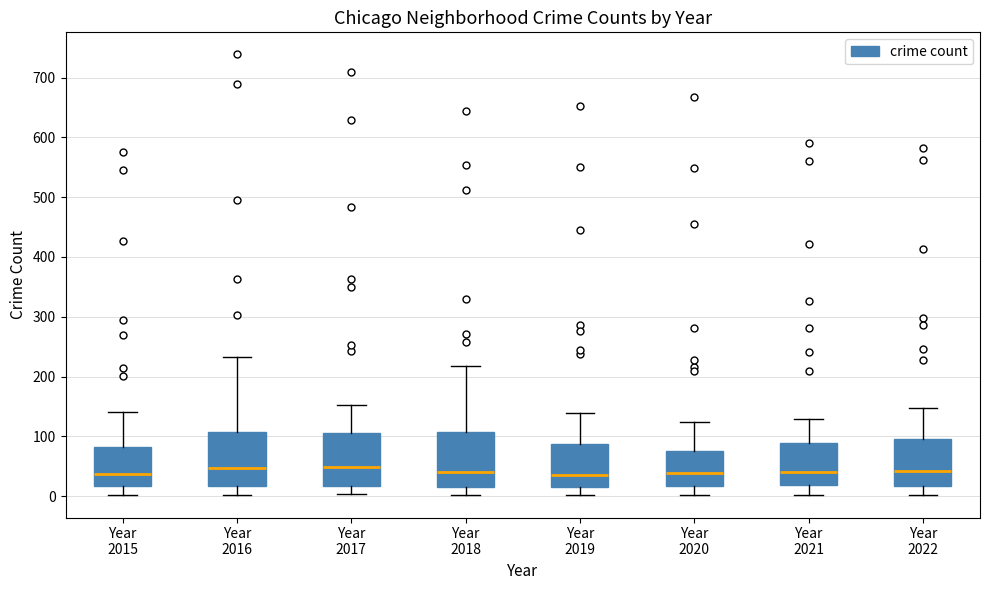

Reading left to right, read every box against the y-axis: the position of its median line, the range the box covers, and the ends of its whiskers. The values are not printed on the chart, so give them approximately, as read against the axis.

Year 2015: median 40, box 20 to 80, whiskers 0 to 140
Year 2016: median 50, box 20 to 110, whiskers 0 to 230
Year 2017: median 50, box 20 to 110, whiskers 0 to 150
Year 2018: median 40, box 20 to 110, whiskers 0 to 220
Year 2019: median 30, box 10 to 90, whiskers 0 to 140
Year 2020: median 40, box 20 to 80, whiskers 0 to 120
Year 2021: median 40, box 20 to 90, whiskers 0 to 130
Year 2022: median 40, box 20 to 100, whiskers 0 to 150